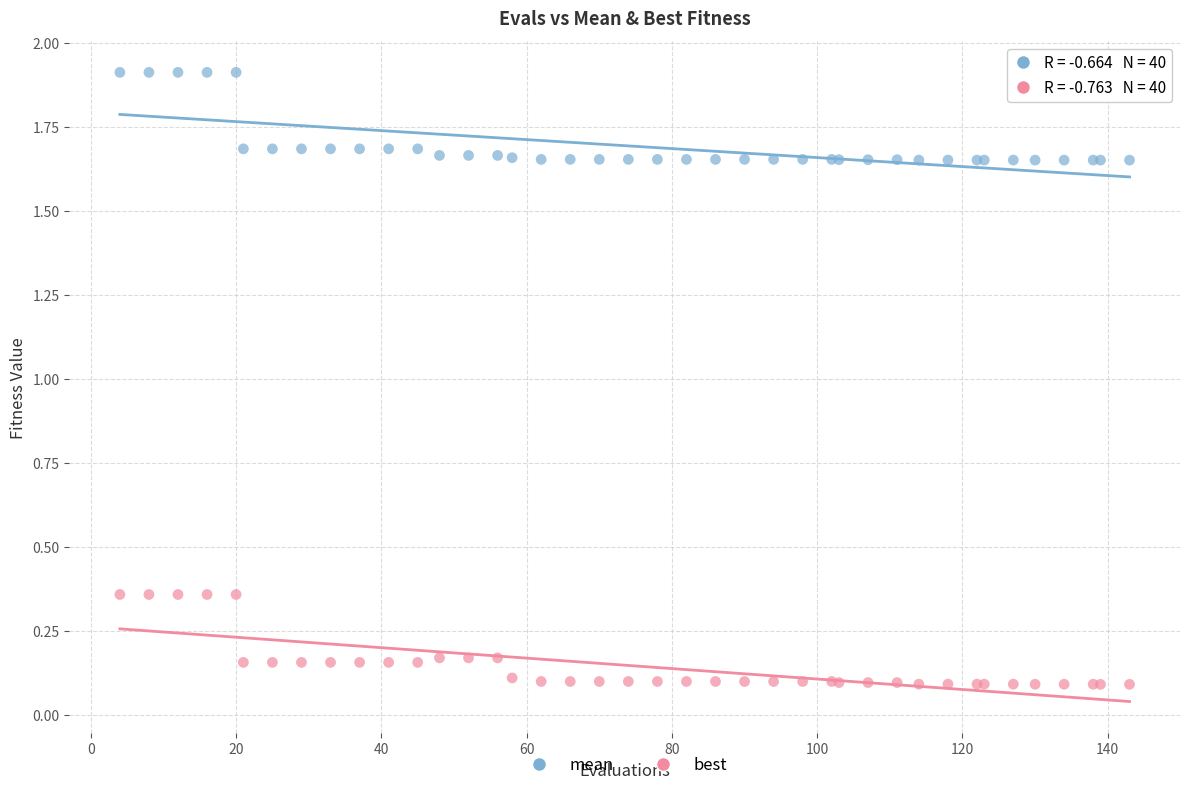

Which series reaches the maximum Y coordinate?

mean